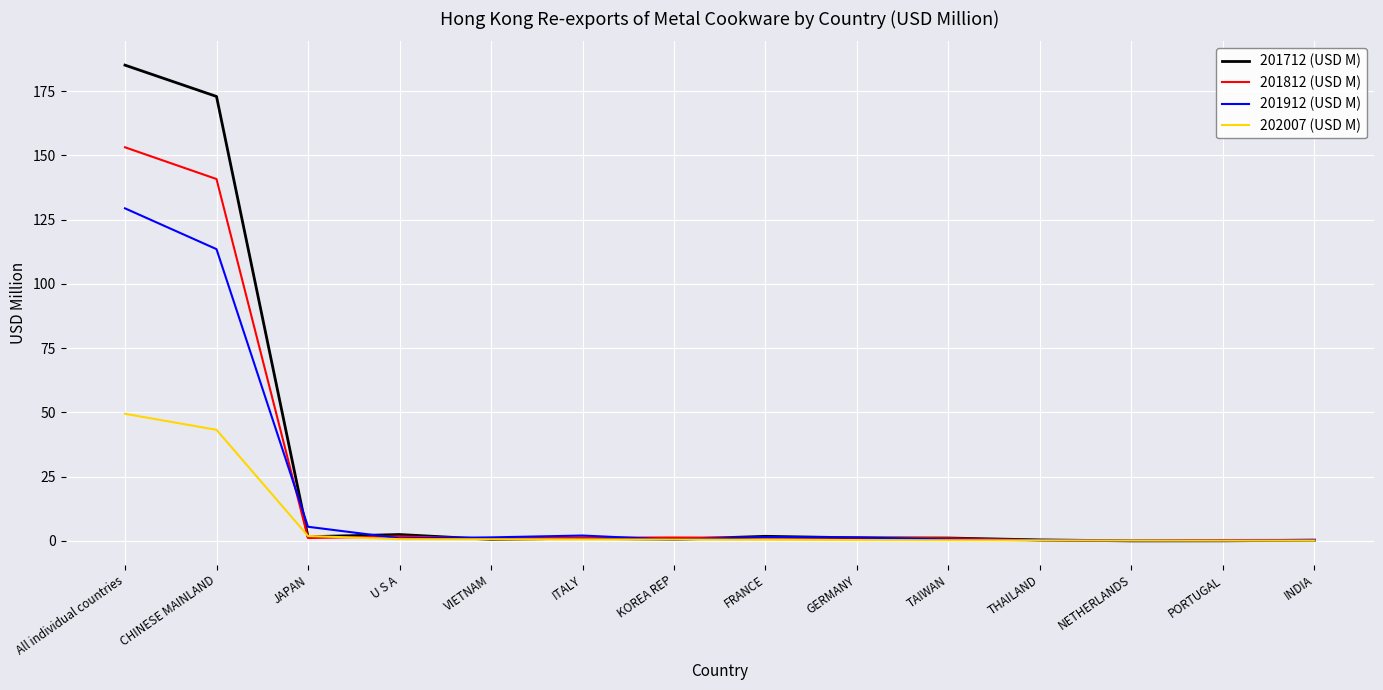

Which category has the highest value in the 201812 (USD M) series?

All individual countries